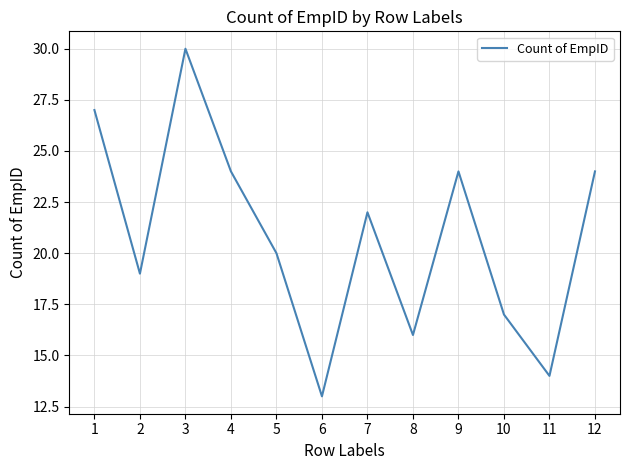

Which category has the lowest value across all series?

6